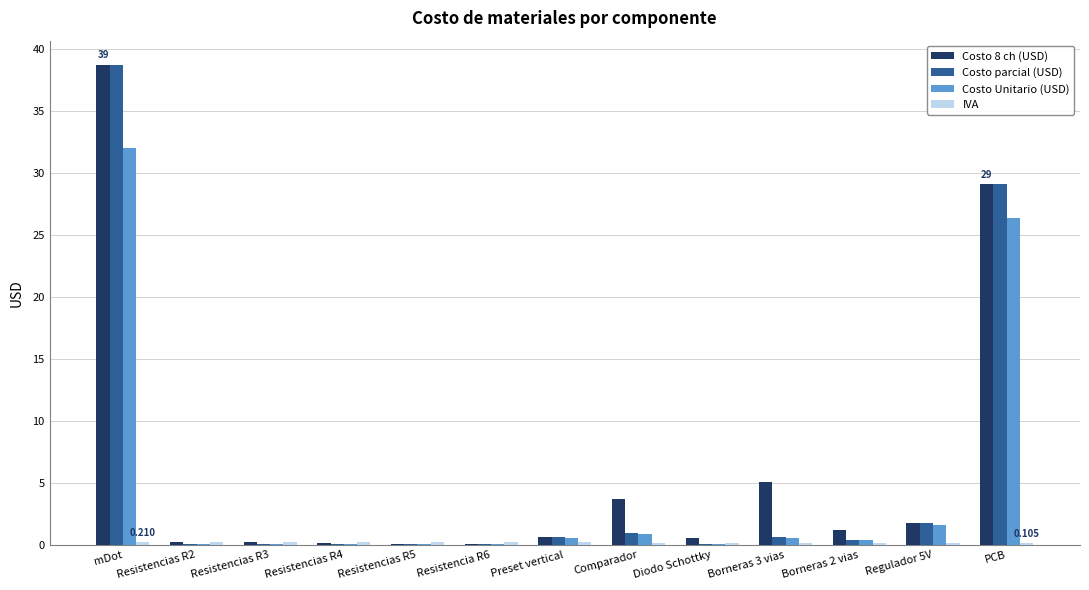

Which label corresponds to the largest value in the chart?

mDot